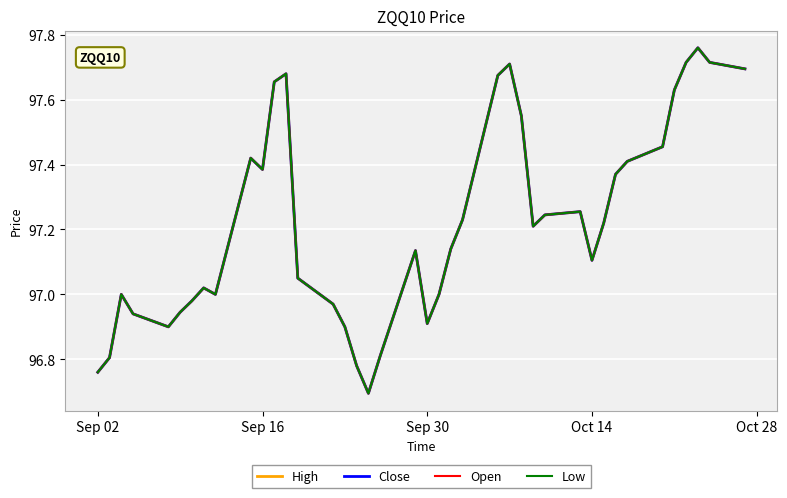

True or false: Low and High intersect in this chart.

False